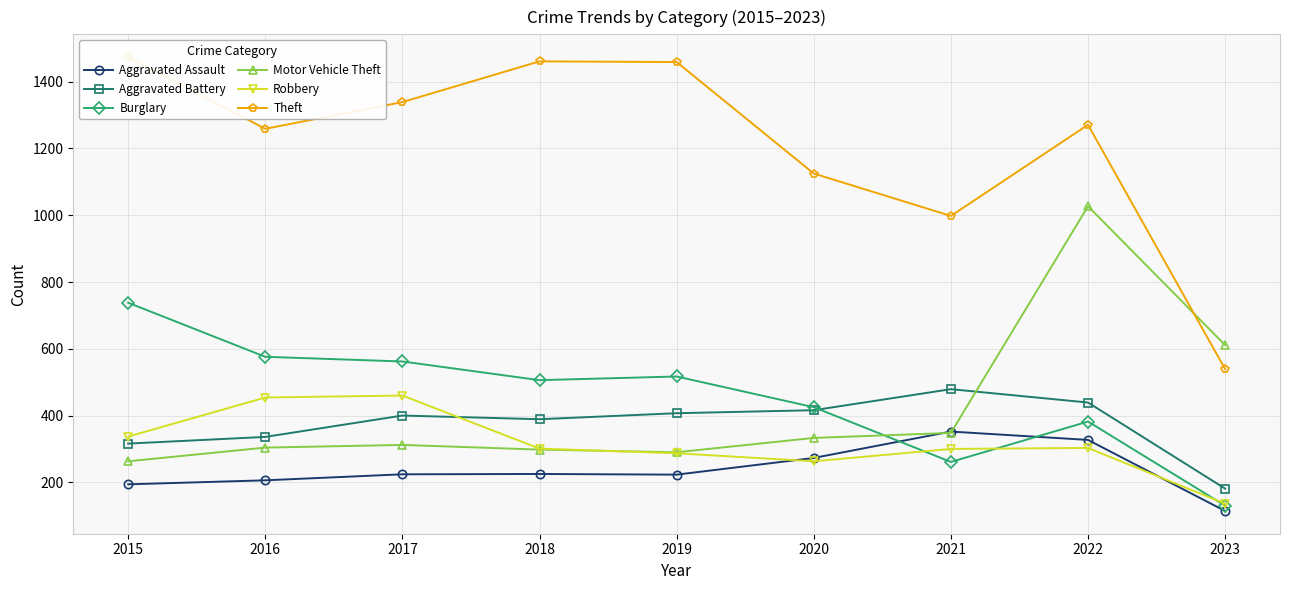

Which series changed the most between 2018 and 2019?

Aggravated Battery